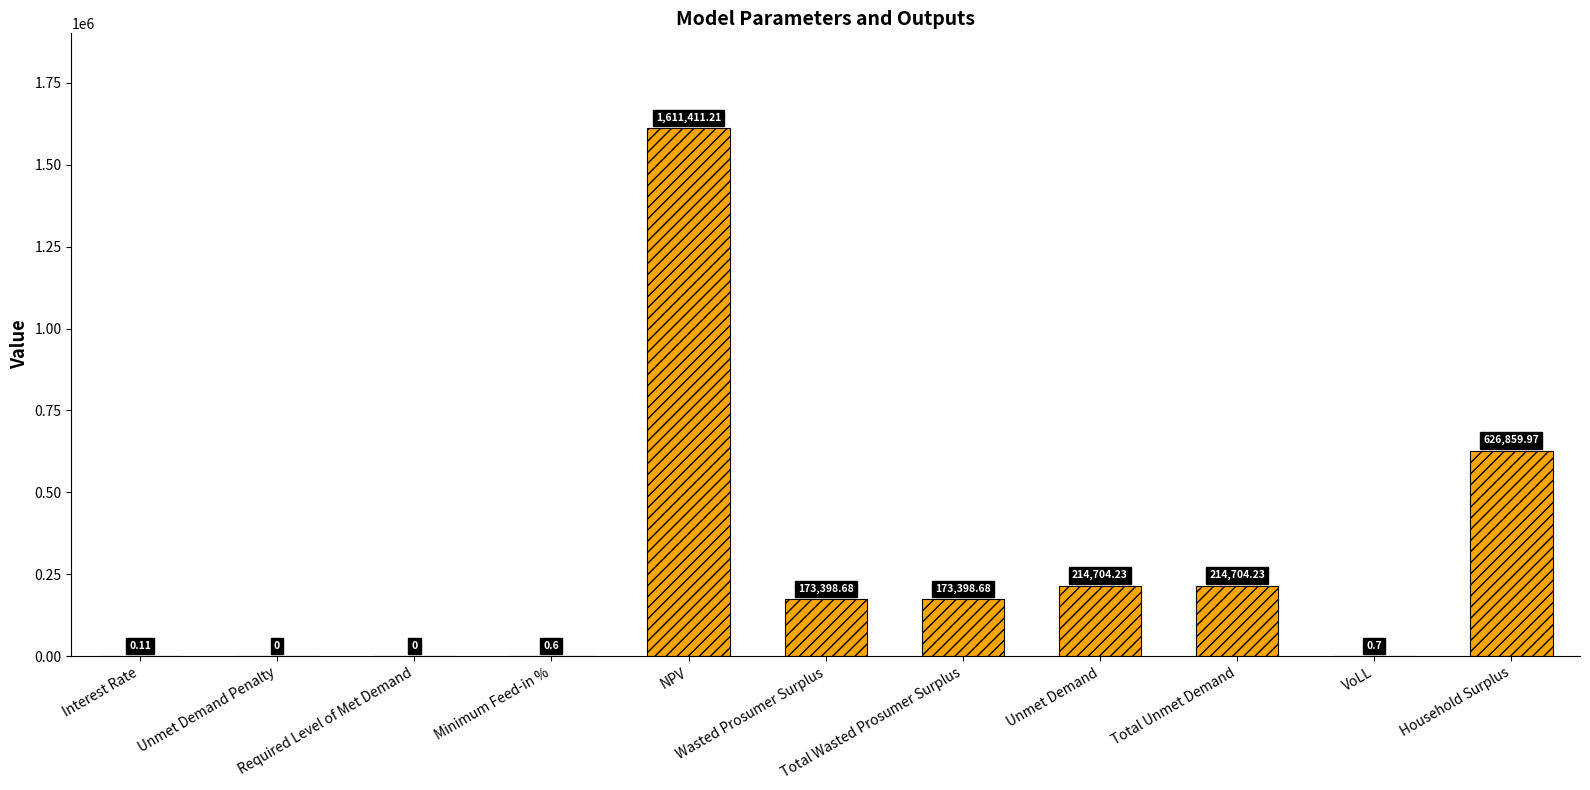

What is the sum of all values?

3014478.4